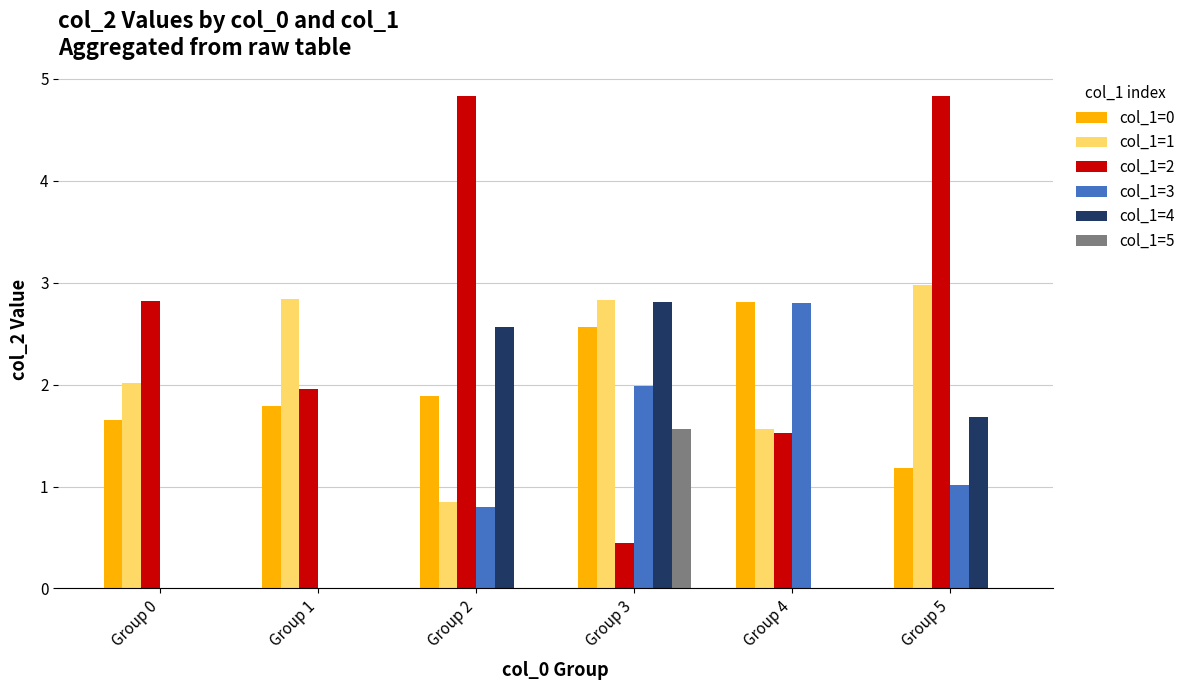

Which series has the widest spread of values?

col_1=2